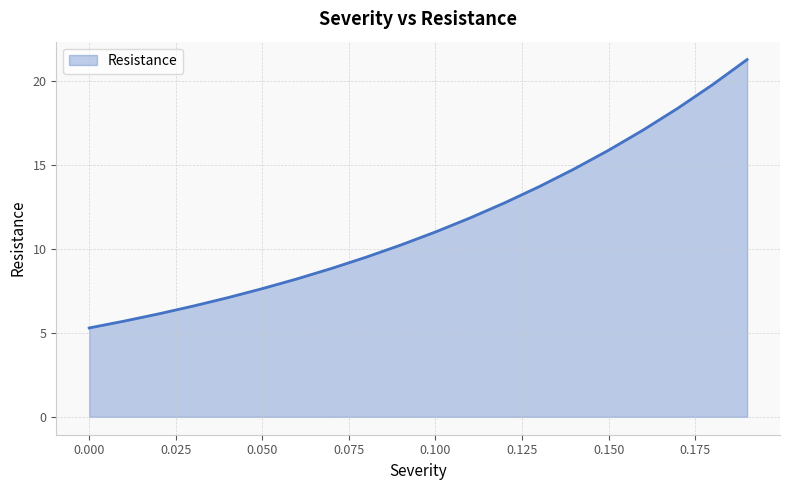

What is the difference between the maximum and minimum values?

16.0